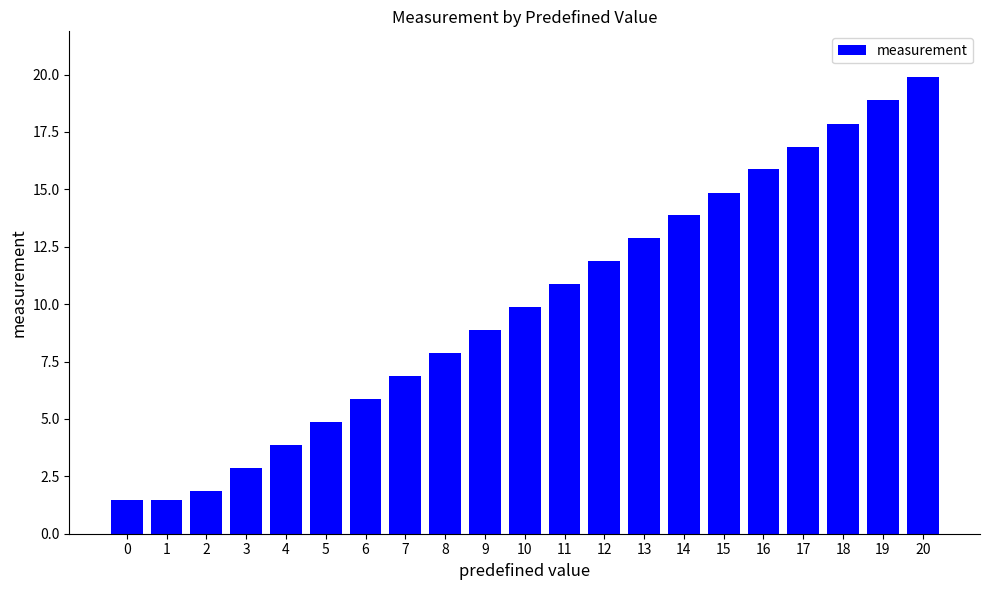

What is the difference between the maximum and minimum values?

18.4